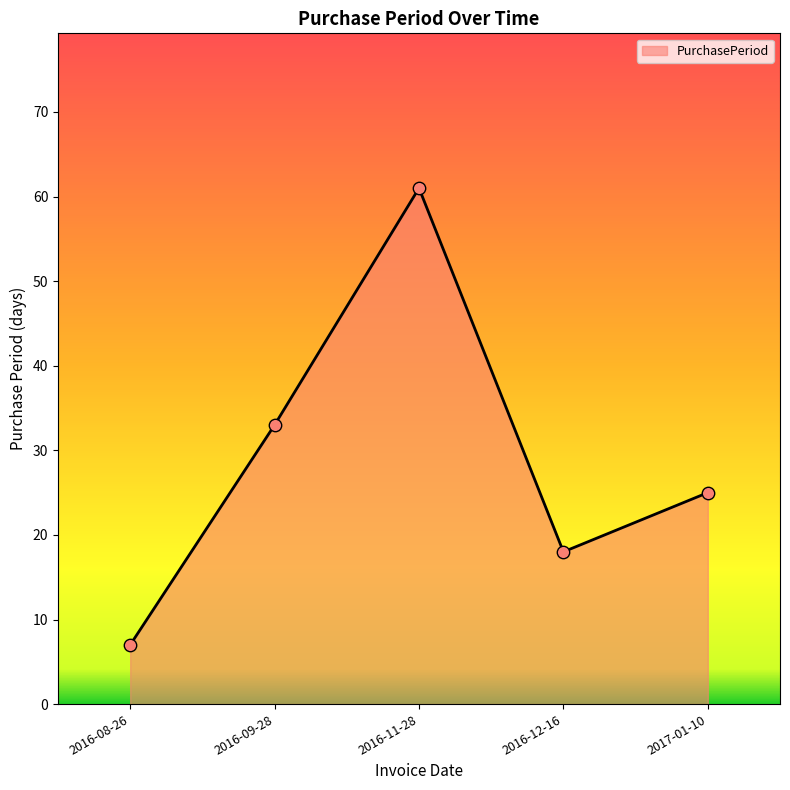

What is the ratio of the value at 2017-01-10 to the value at 2016-12-16?

1.4